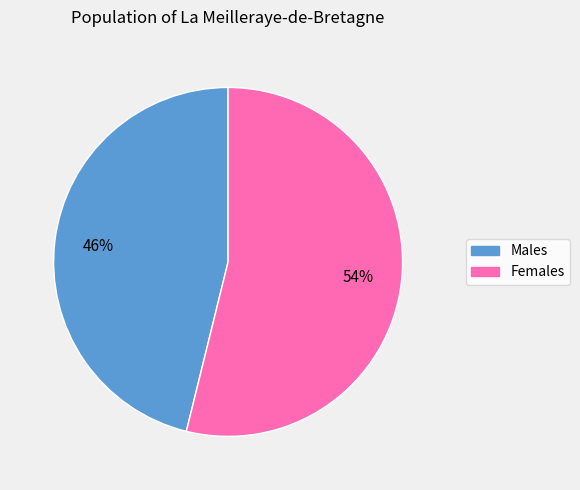

How many slices are in this pie chart?

2